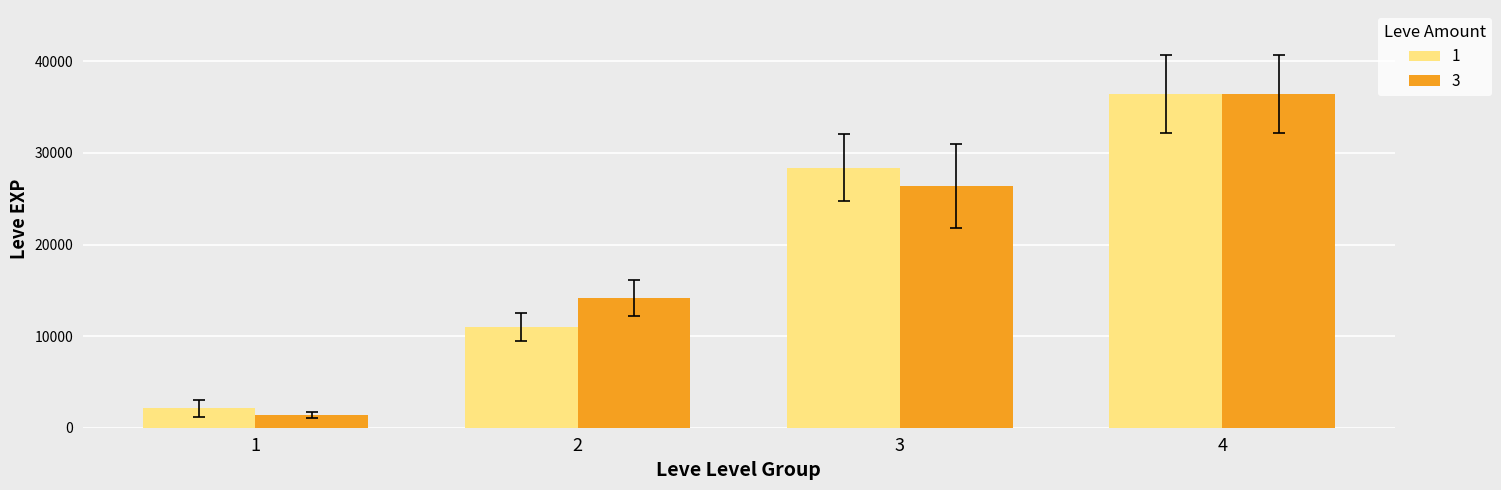

Reading left to right, list all the values displayed in this chart.

1: 2144.0	10975.0	28393.3	36492.5
3: 1377.5	14140.0	26405.0	36492.5